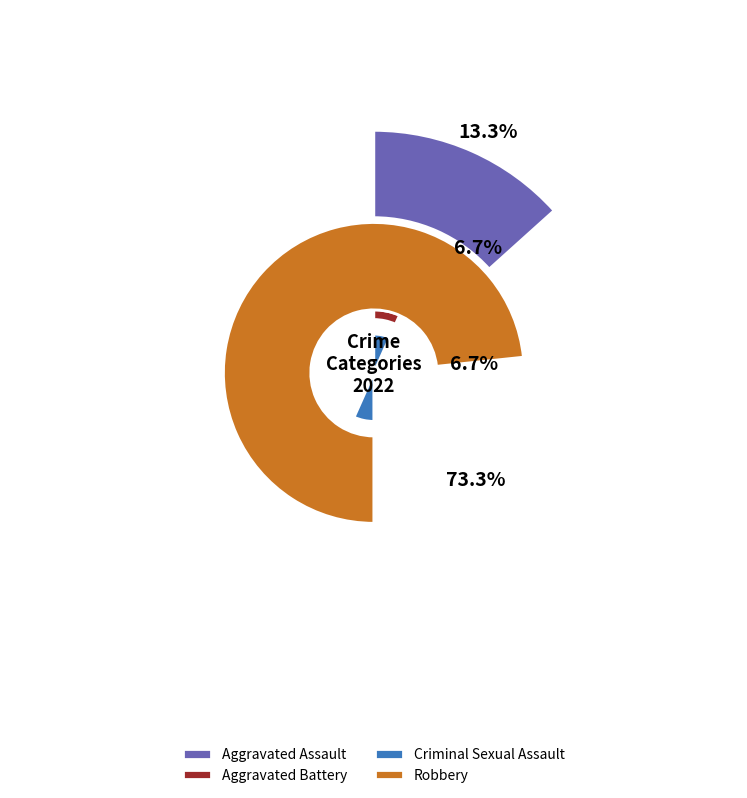

What is the total percentage of Criminal Sexual Assault and Aggravated Assault?

20.0%